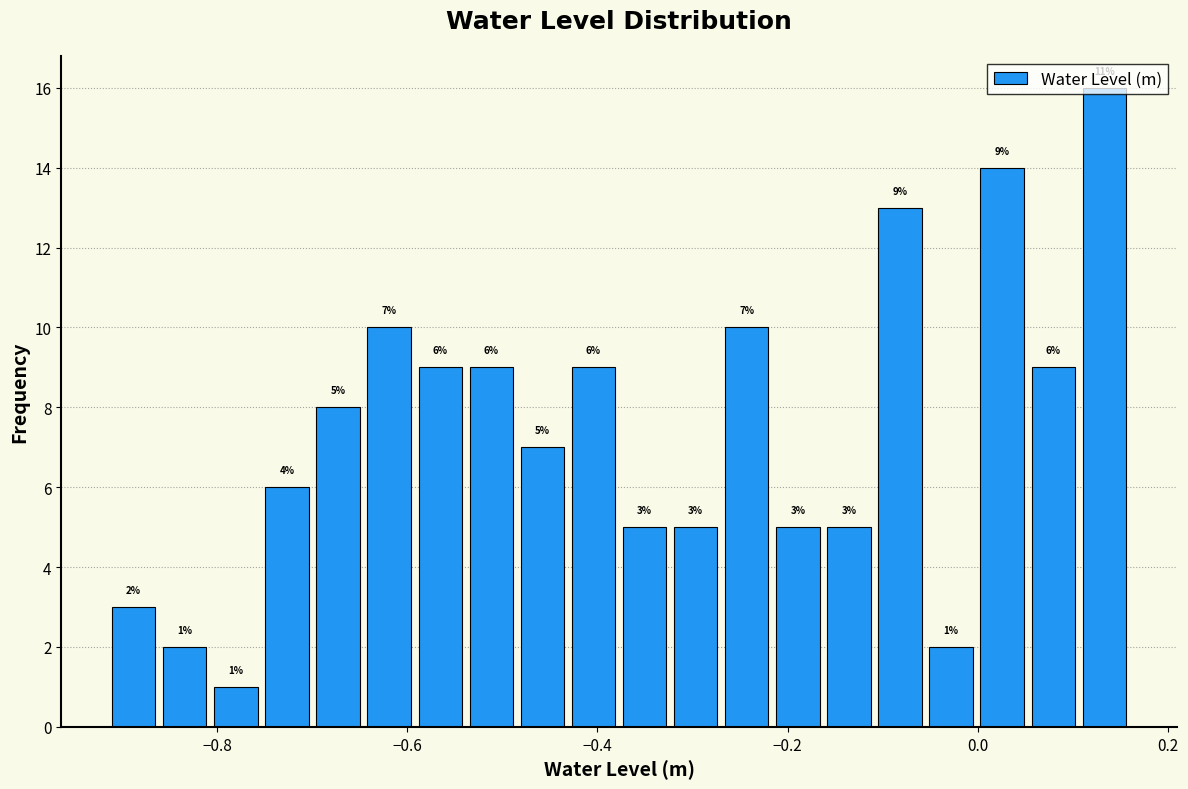

Read against the x-axis, roughly where is the centre of the tallest bar?

0.14